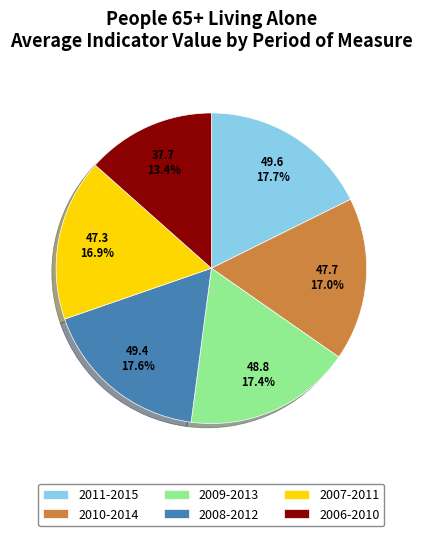

How much of the chart is everything except 2006-2010?

86.6%